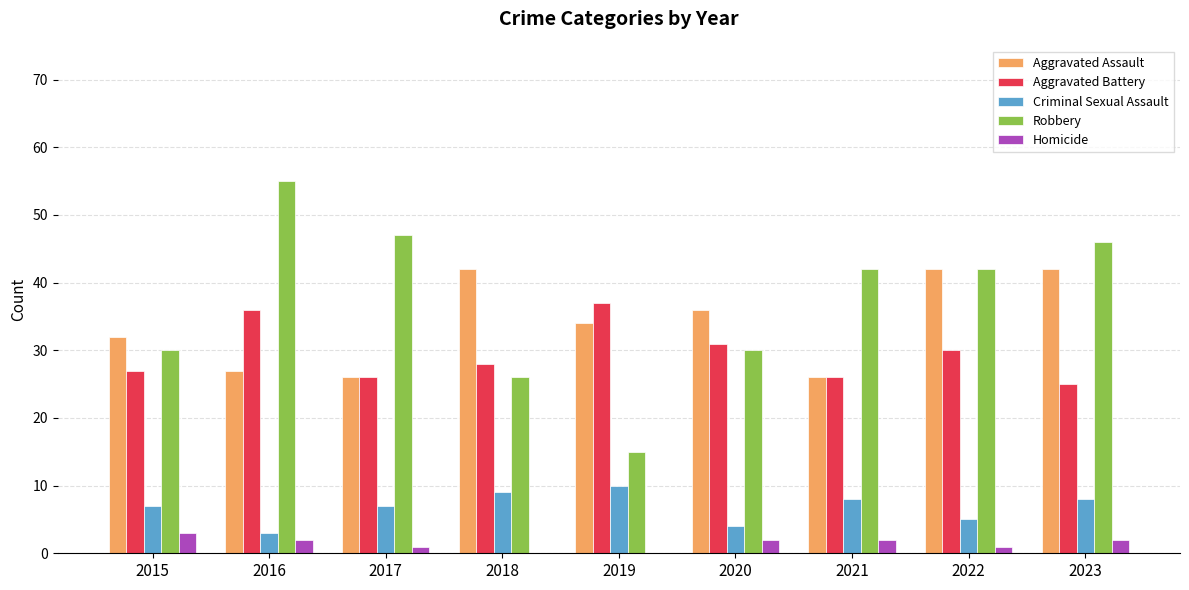

How many groups of bars are there?

9